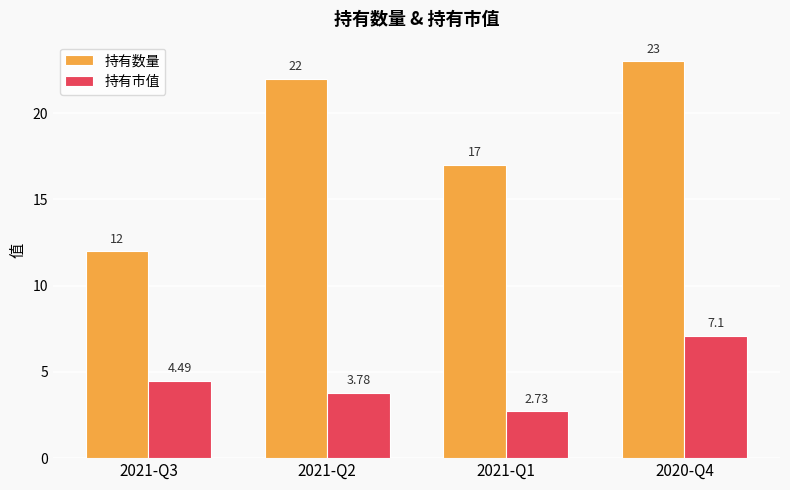

The 持有市值 series shows 1.8 at 2021-Q1. True or false?

False